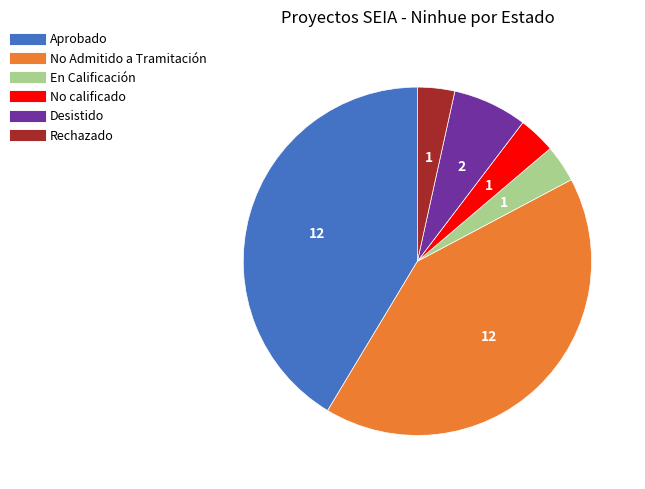

Combined, do Aprobado and Desistido account for over 50%?

No